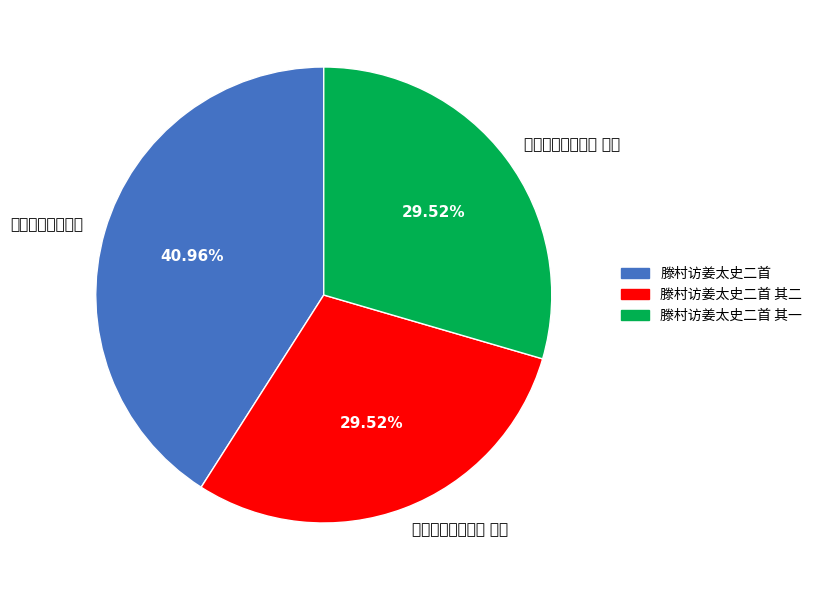

Which slice is the smallest?

滕村访姜太史二首 其一